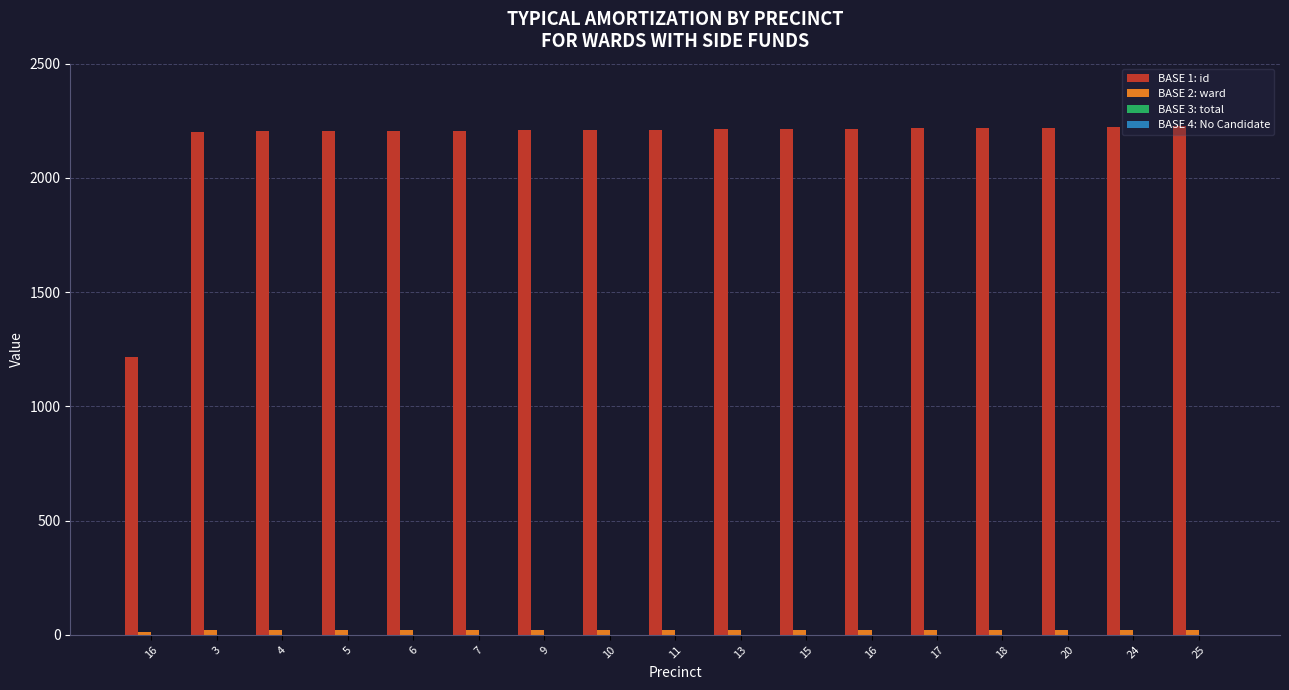

How many groups of bars are there?

17